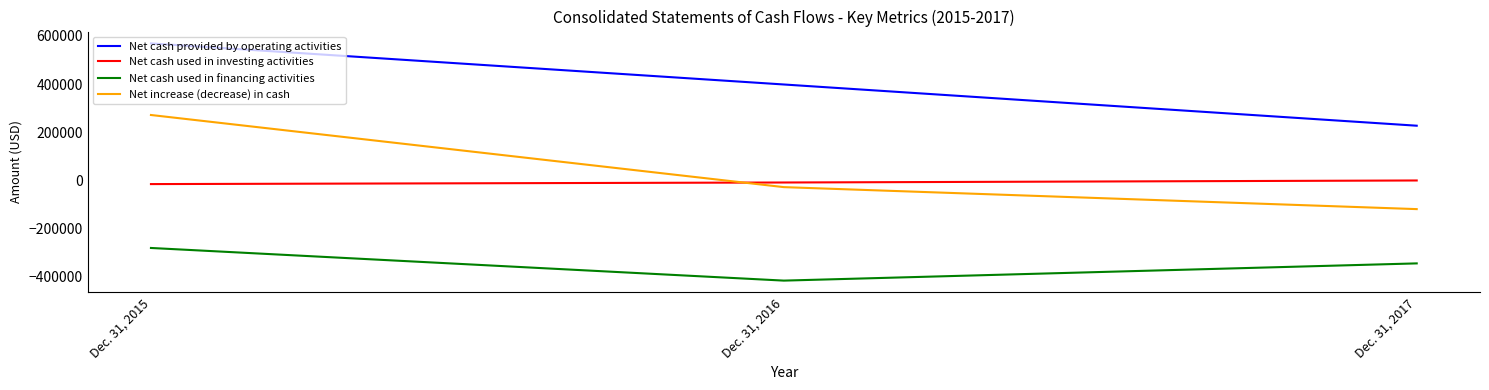

Reading right to left, what are all the values shown in this chart?

Net cash provided by operating activities: Dec. 31, 2017=226702	Dec. 31, 2016=398126	Dec. 31, 2015=568904
Net cash used in investing activities: Dec. 31, 2017=-1022	Dec. 31, 2016=-9428	Dec. 31, 2015=-16019
Net cash used in financing activities: Dec. 31, 2017=-345783	Dec. 31, 2016=-417395	Dec. 31, 2015=-281641
Net increase (decrease) in cash: Dec. 31, 2017=-120103	Dec. 31, 2016=-28697	Dec. 31, 2015=271244